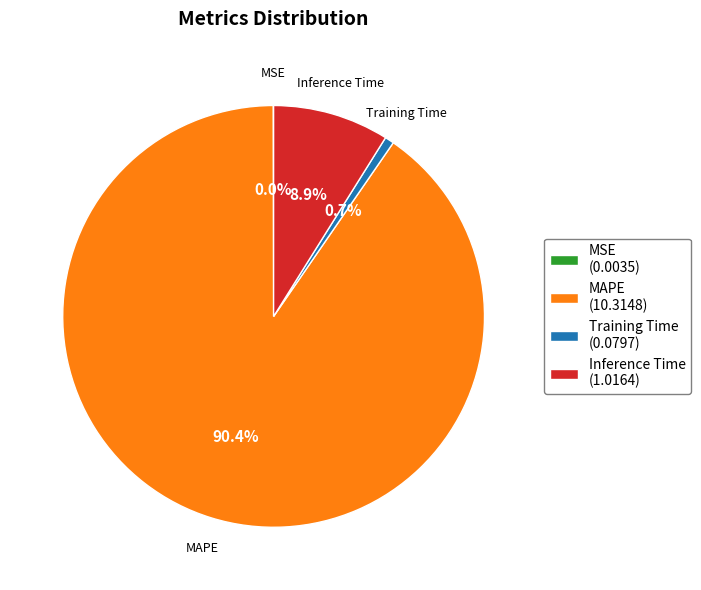

Which category has the biggest portion of the pie?

MAPE